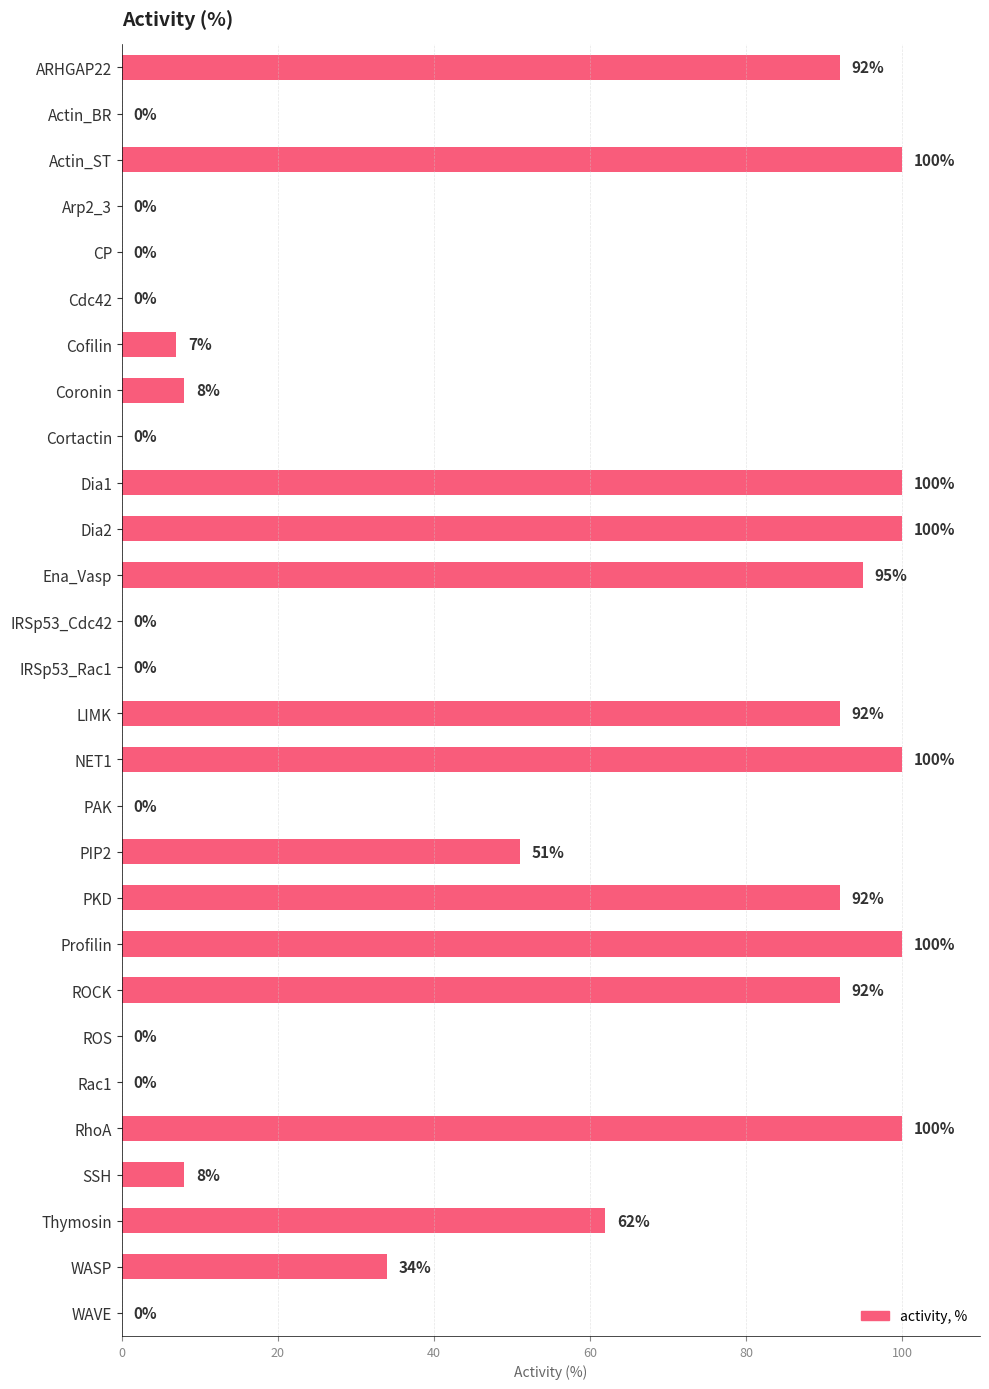

What is the average value?

44